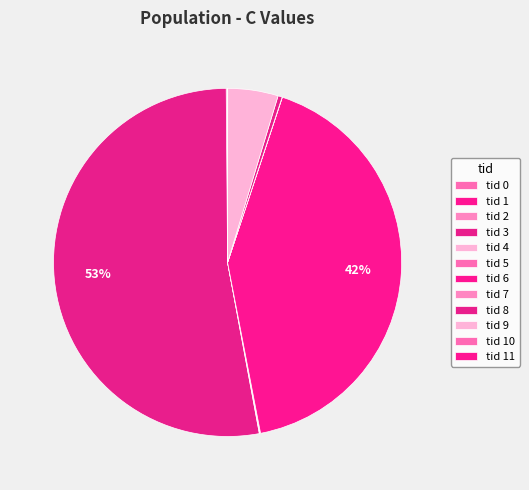

How many slices are in this pie chart?

12